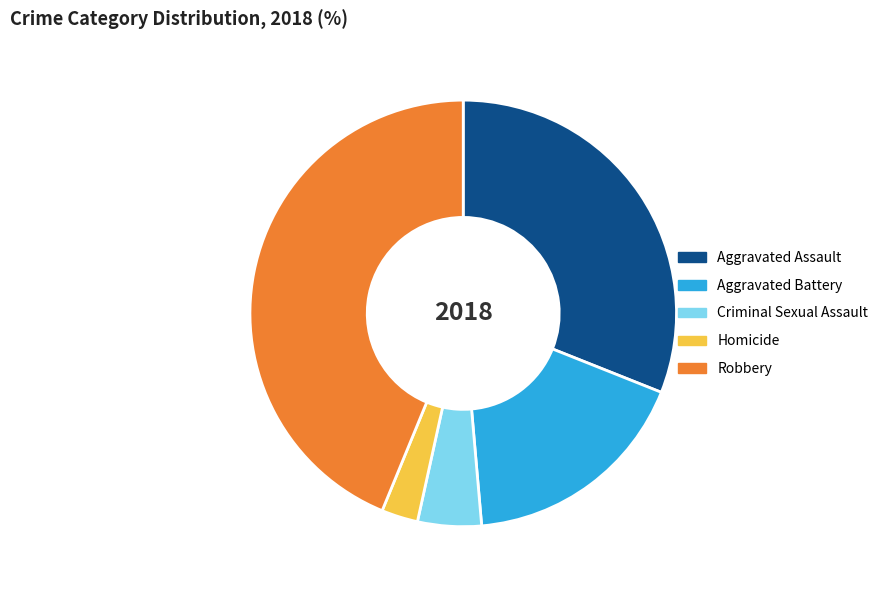

Count the number of slices in the pie.

5